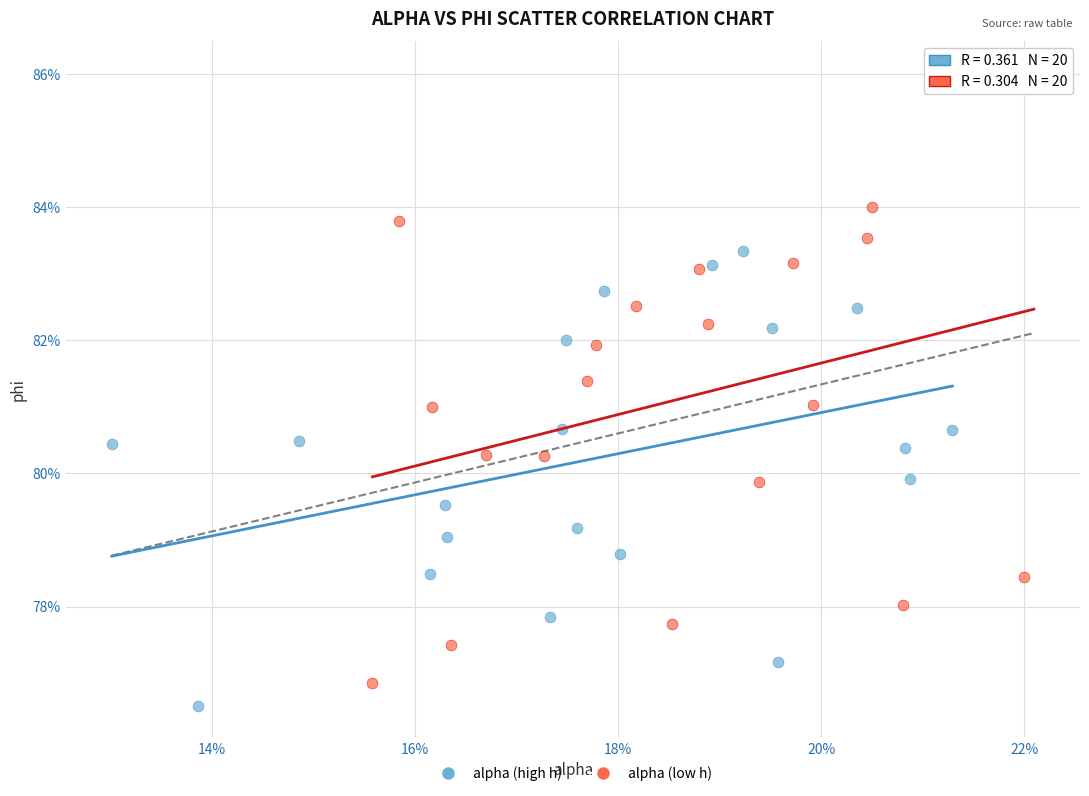

What are all the series names shown in the legend?

alpha (high h), alpha (low h)